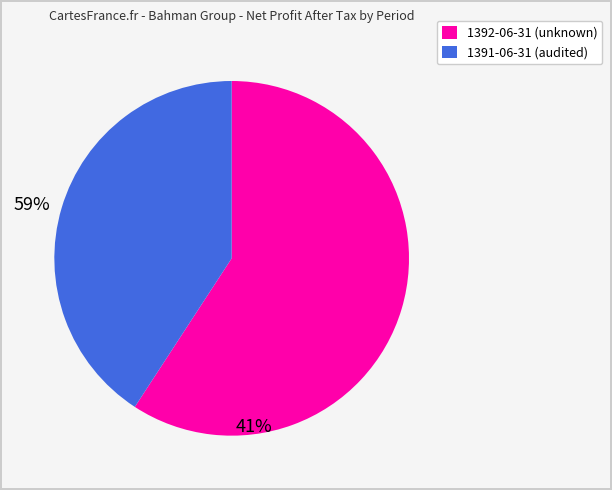

Does 1392-06-31 (unknown) represent more than half of the total?

Yes